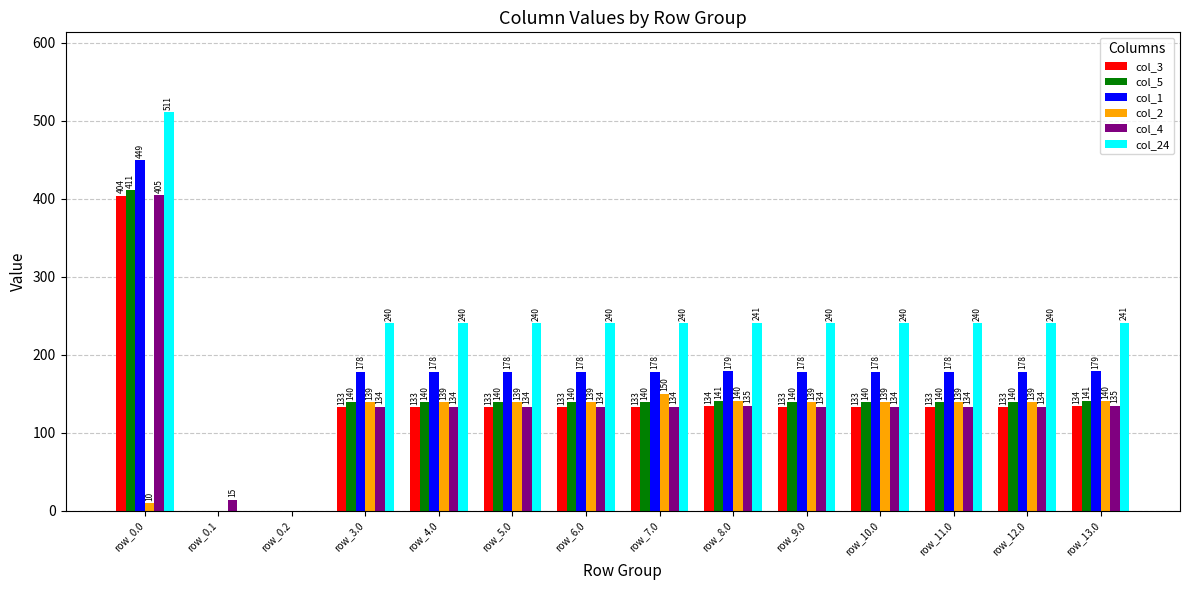

How many values in col_3 are above zero?

12